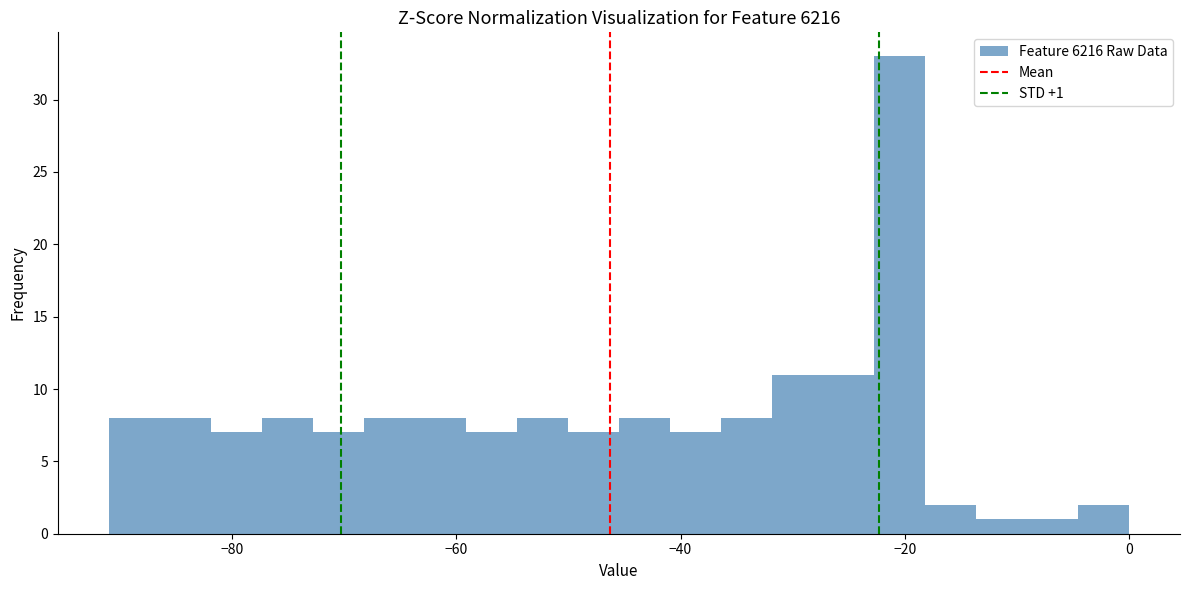

Around what value on the x-axis is the tallest bar? Give the approximate position of its centre, as read against the axis.

-20